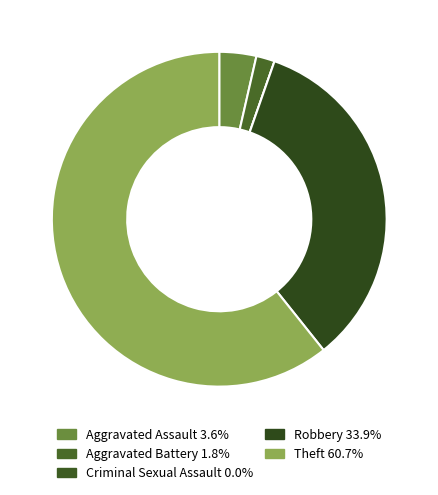

Is Robbery the majority of the pie?

No